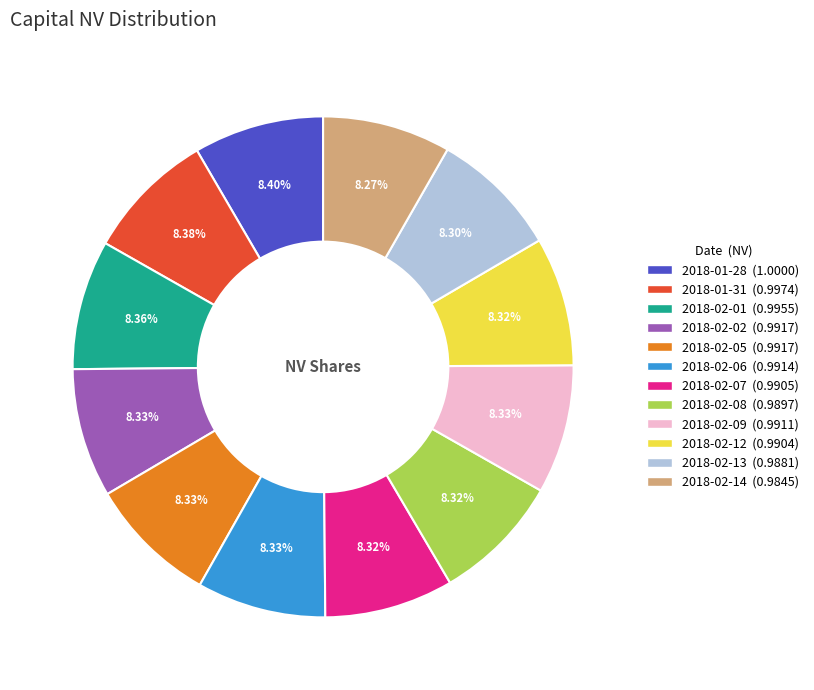

Does any single category account for the majority?

No